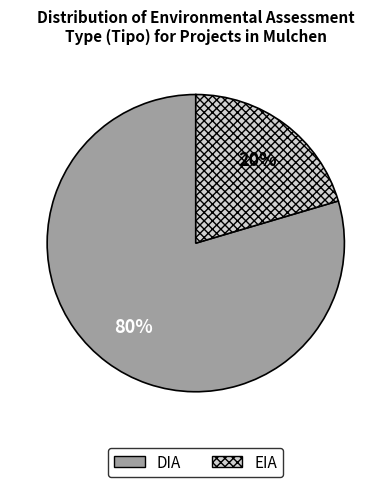

True or false: EIA accounts for 20% of the total.

True